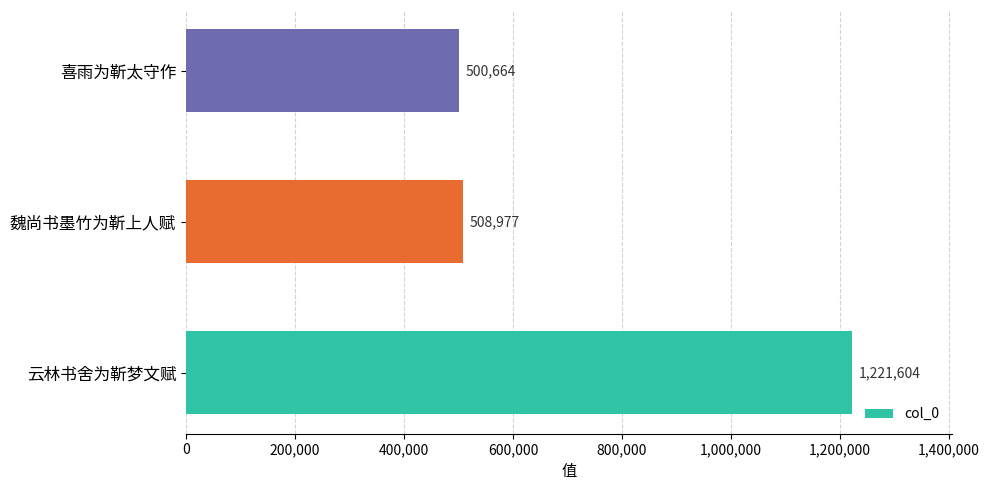

Count the number of data series in this chart.

1